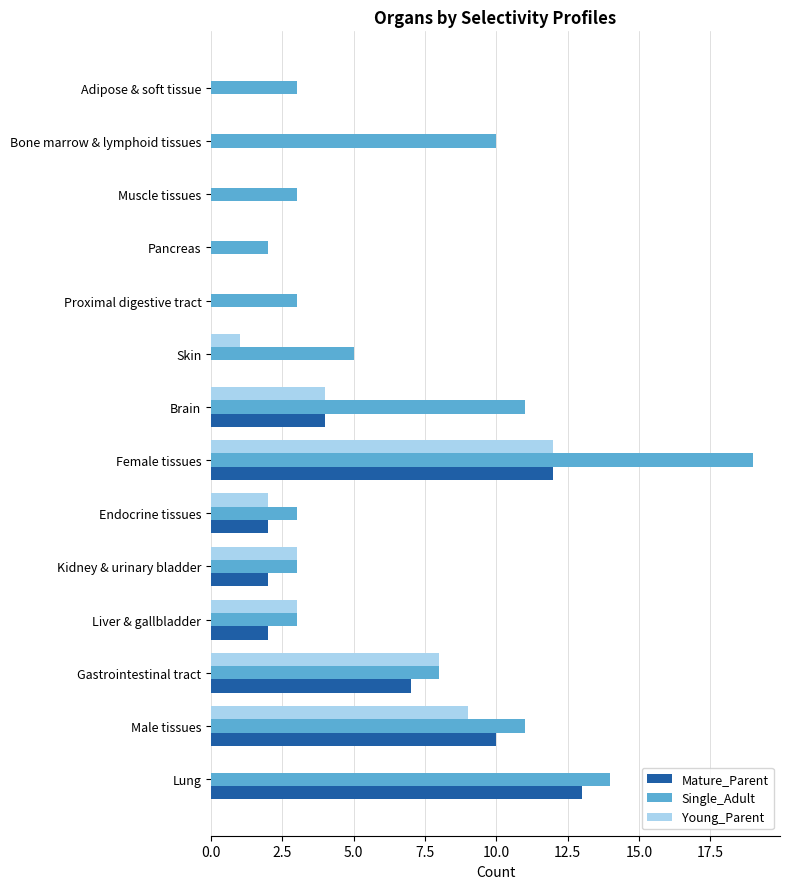

Between Kidney & urinary bladder and Proximal digestive tract, which series saw the biggest shift?

Young_Parent